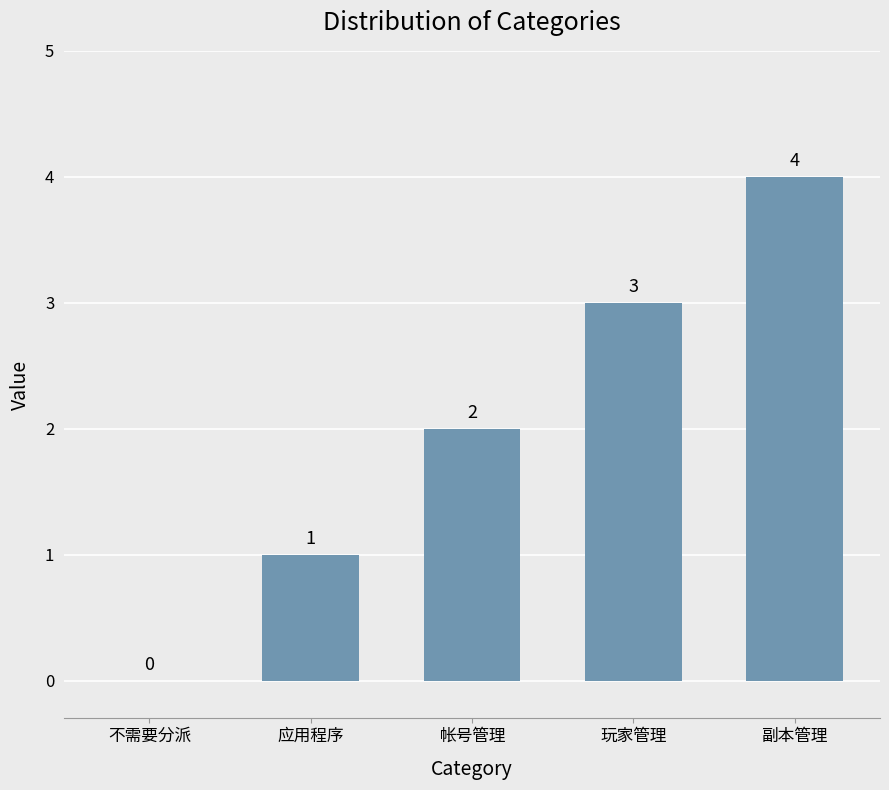

The value at 玩家管理 is 3. True or false?

True